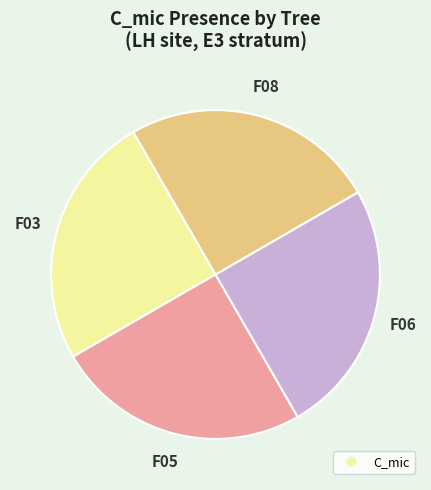

Is there a majority slice in this chart?

No